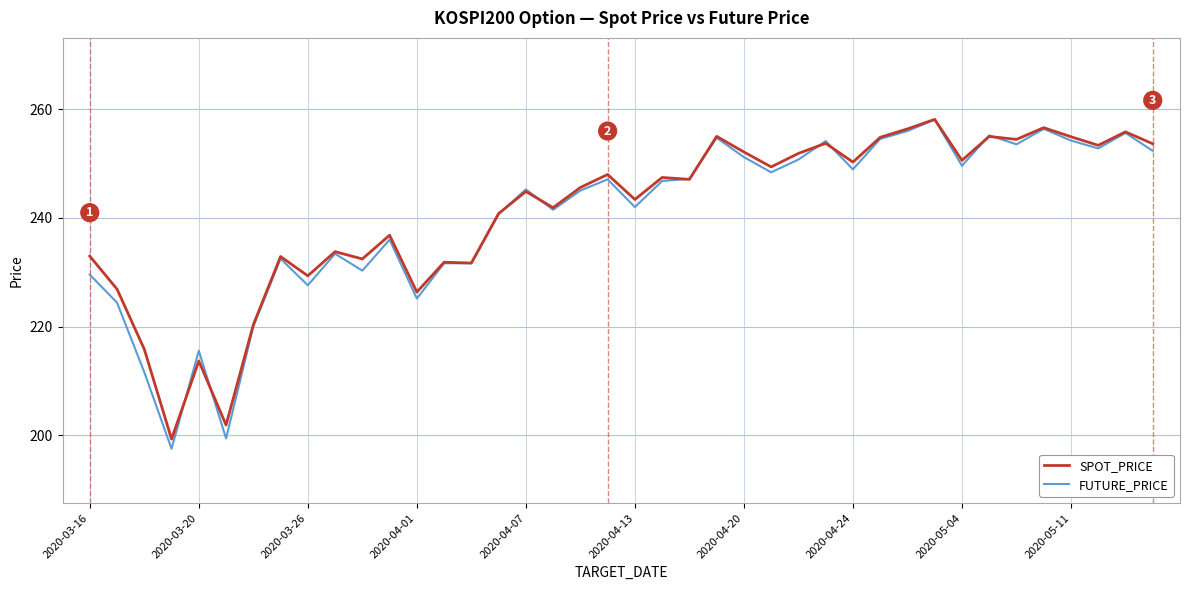

Rank the series by their average value, from lowest to highest.

FUTURE_PRICE, SPOT_PRICE